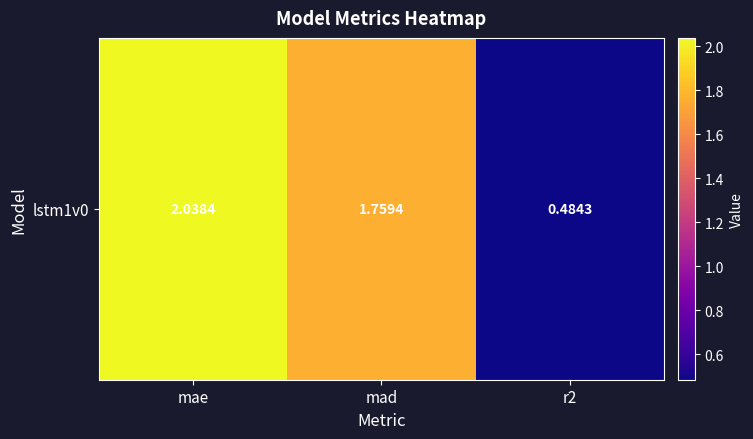

Which has a higher value, r2 or mad?

mad